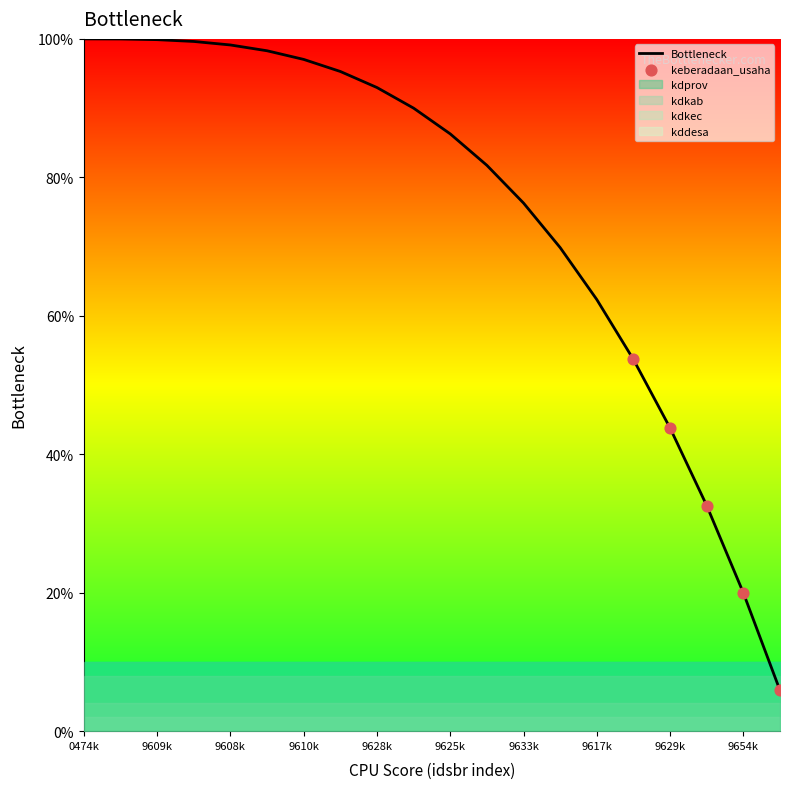

What is the minimum value for Bottleneck?

5.9